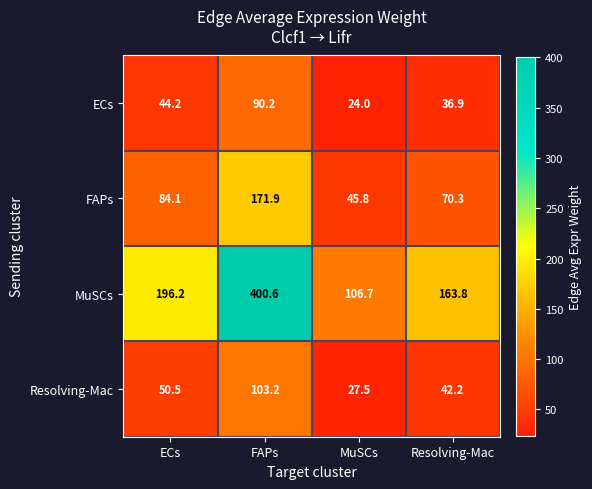

Read the ECs value at MuSCs.

24.0